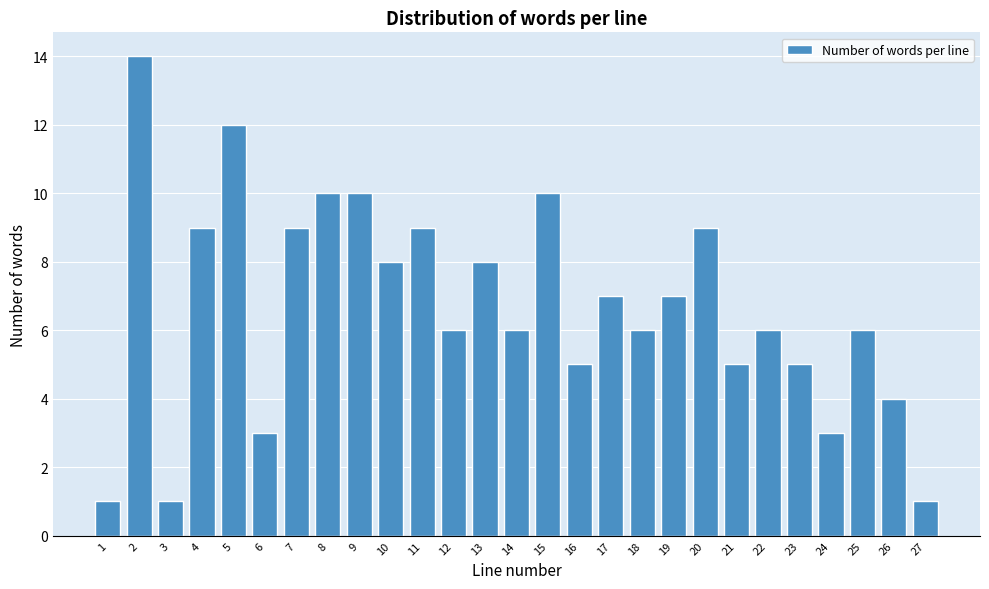

Reading left to right, extract all data points from this chart.

1=1	2=14	3=1	4=9	5=12	6=3	7=9	8=10	9=10	10=8	11=9	12=6	13=8	14=6	15=10	16=5	17=7	18=6	19=7	20=9	21=5	22=6	23=5	24=3	25=6	26=4	27=1